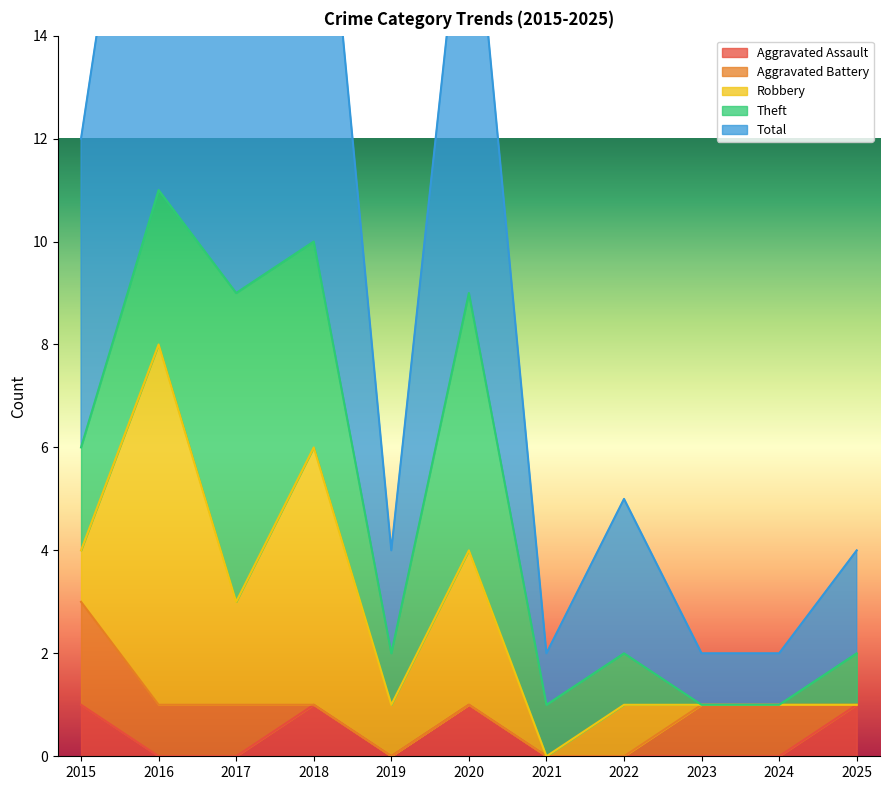

Which has a higher value, 2020 or 2019?

2020